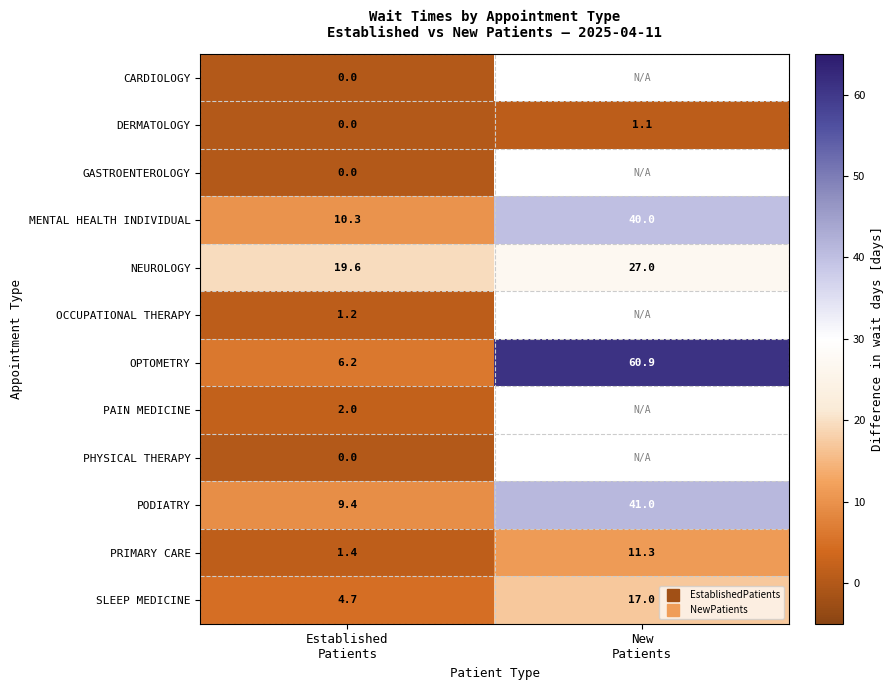

Which series has the largest total across all categories?

OPTOMETRY